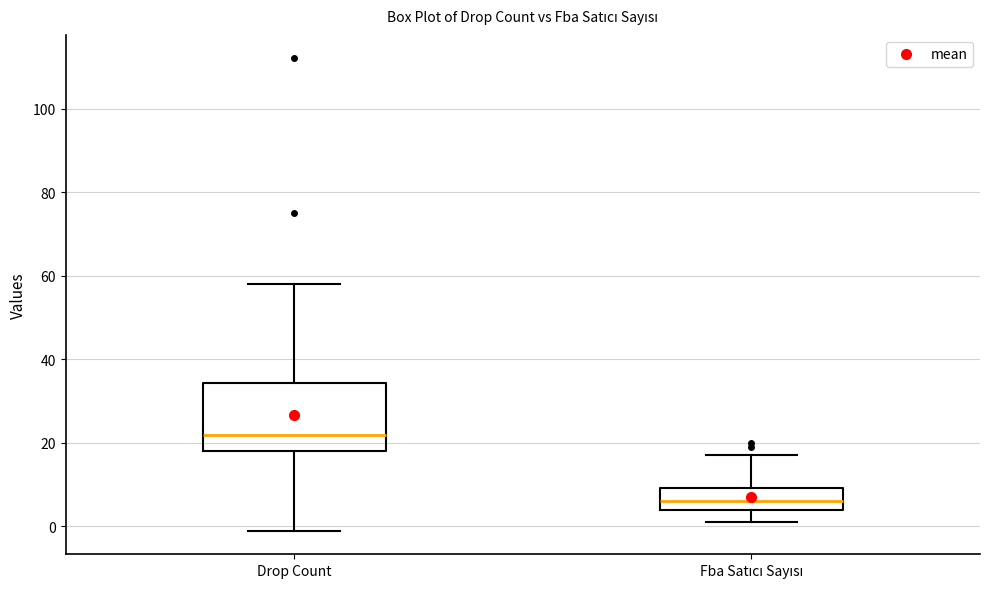

Reading left to right, transcribe this box plot: for each box, give where its median line is, the range the box spans, and where its two whiskers end, as read against the y-axis. The values are not printed on the chart, so give them approximately, as read against the axis.

Drop Count: median 22, box 18 to 34, whiskers 0 to 58
Fba Satıcı Sayısı: median 6, box 4 to 10, whiskers 2 to 18